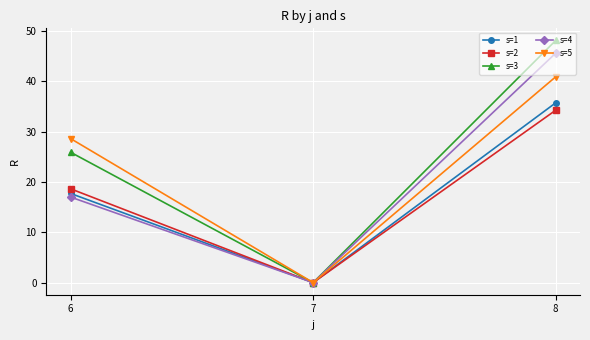

The s=4 series shows 64.4 at 8. True or false?

False